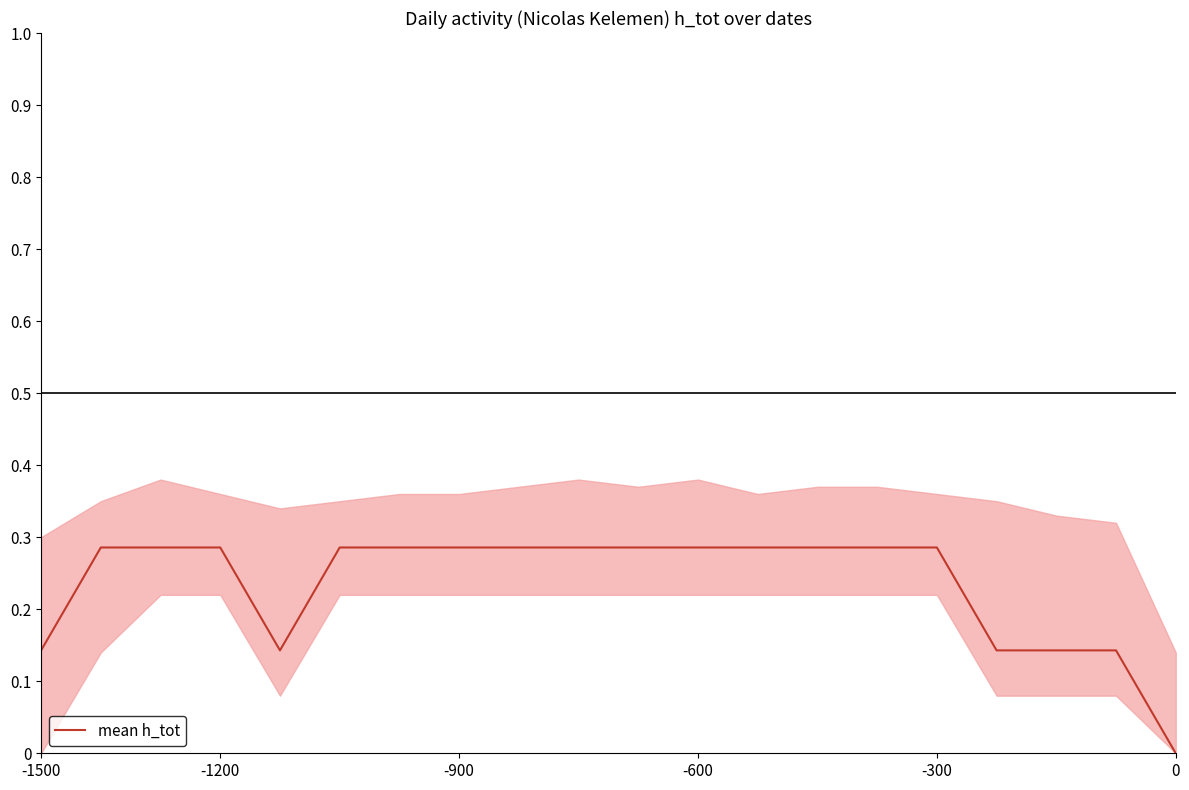

What is the difference between the second highest and second lowest values?

0.1